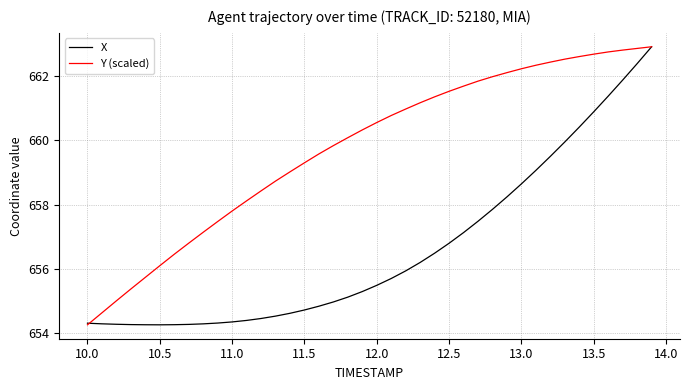

What is the sum of all X values?

26264.3